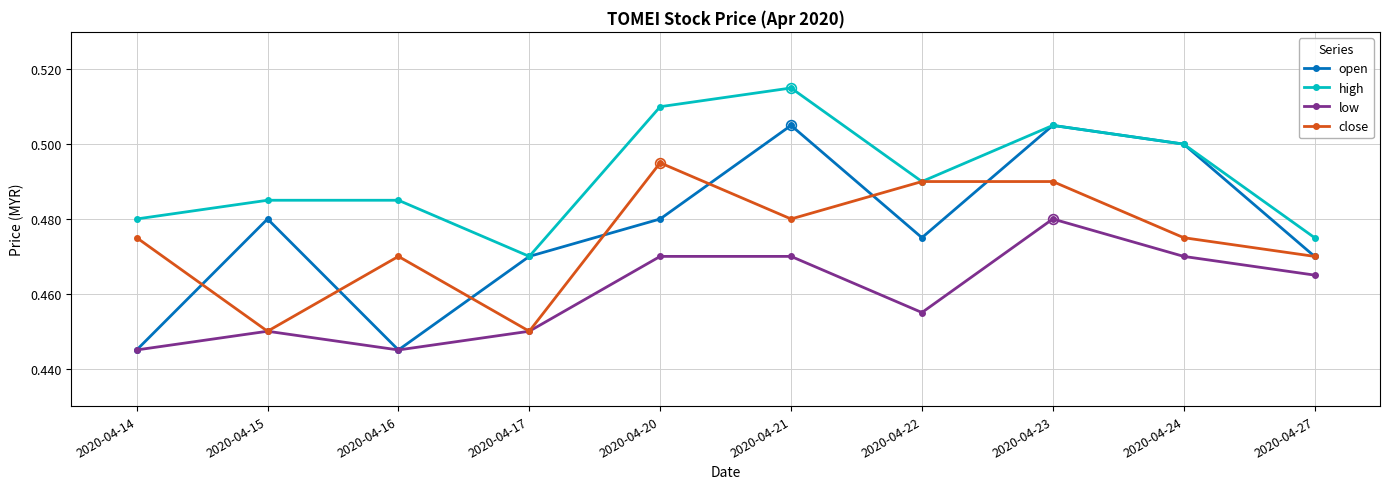

Which series changed the most between 2020-04-15 and 2020-04-27?

close